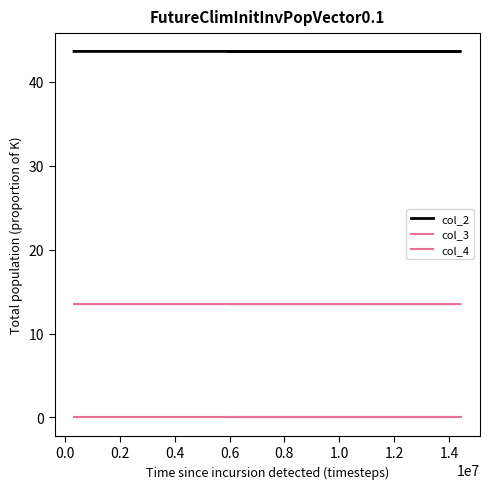

At which category does the chart reach its peak across all series?

0.2